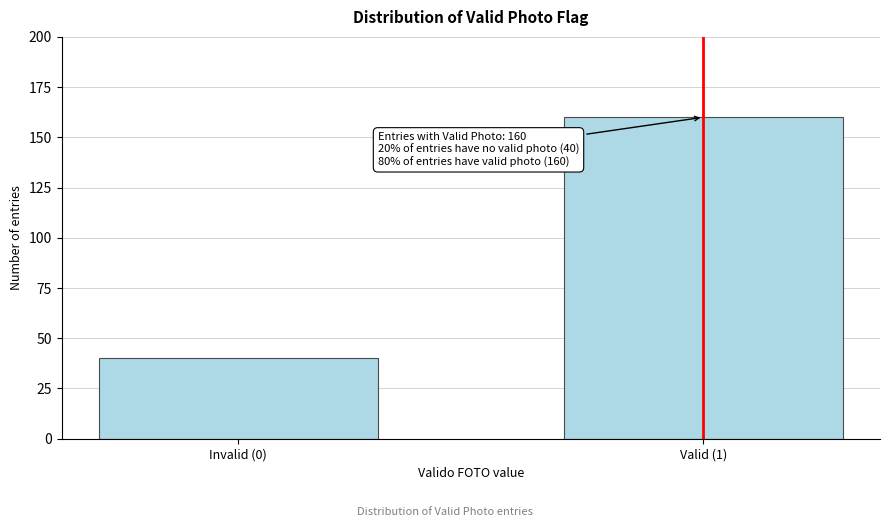

Reading left to right, extract all data points from this chart.

Invalid (0)=40	Valid (1)=160